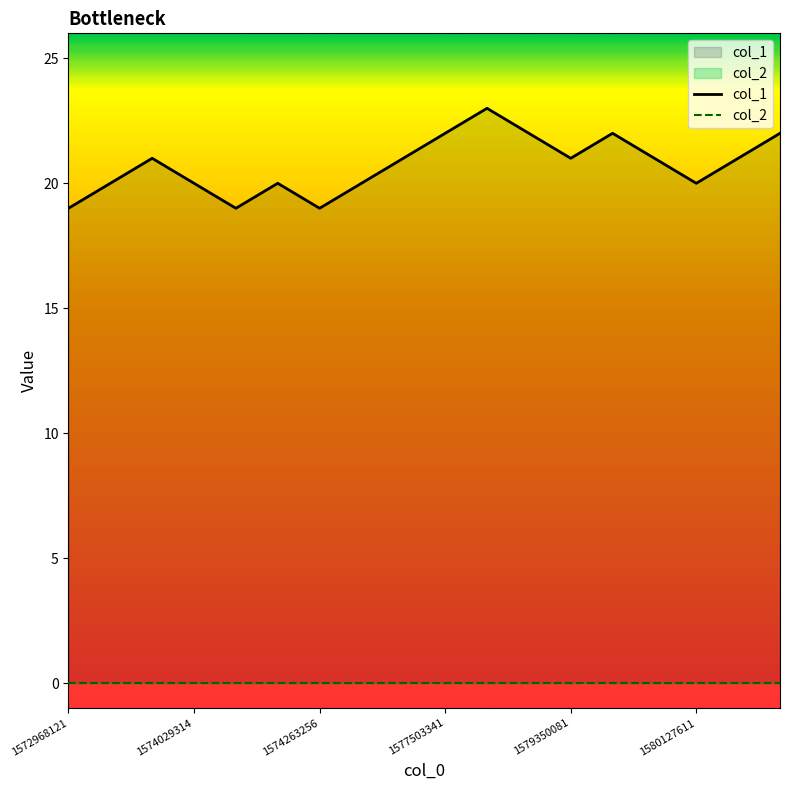

What is the total value across all series at 1580127611?

20